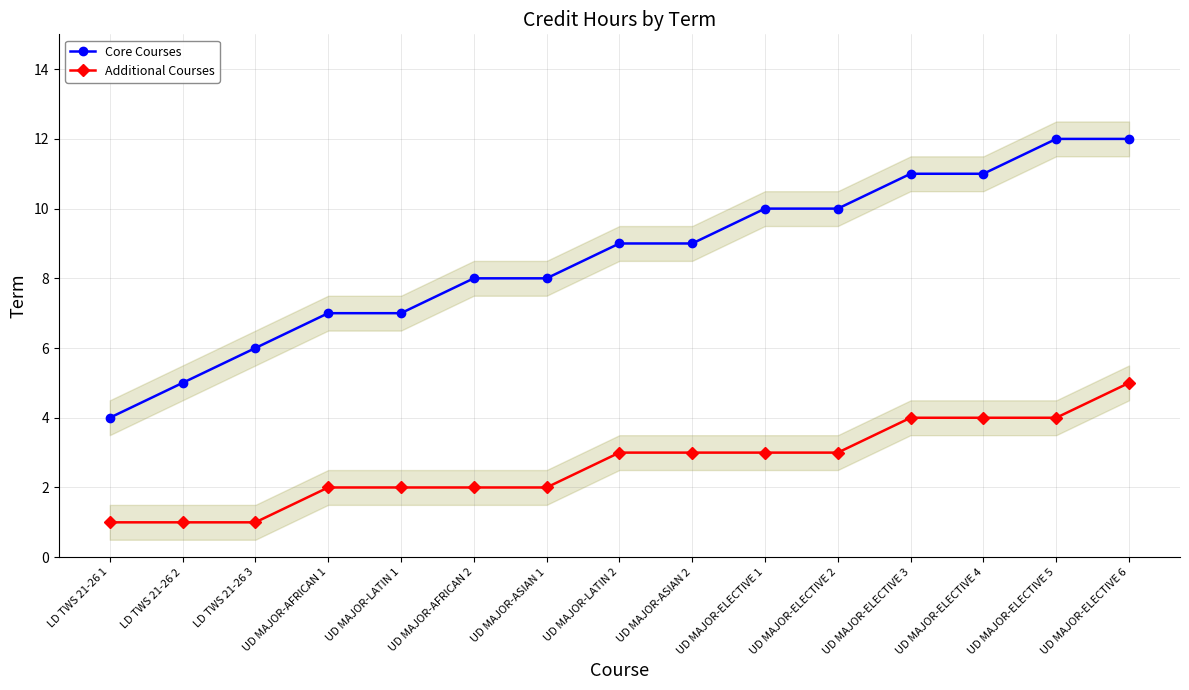

How many lines are shown in the chart?

2